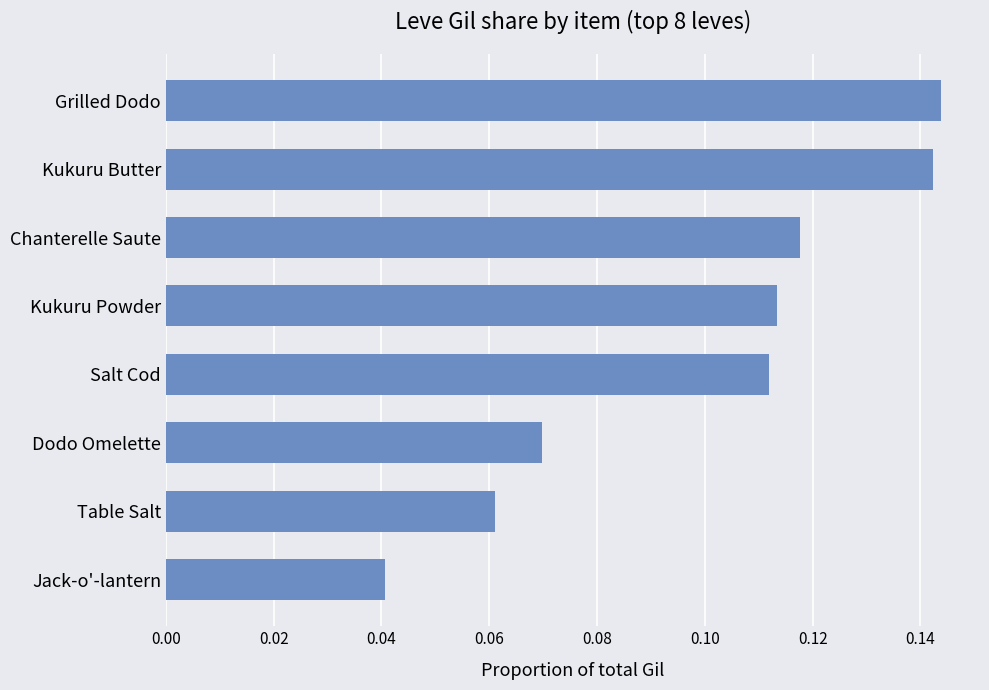

How many bars are there in total?

8